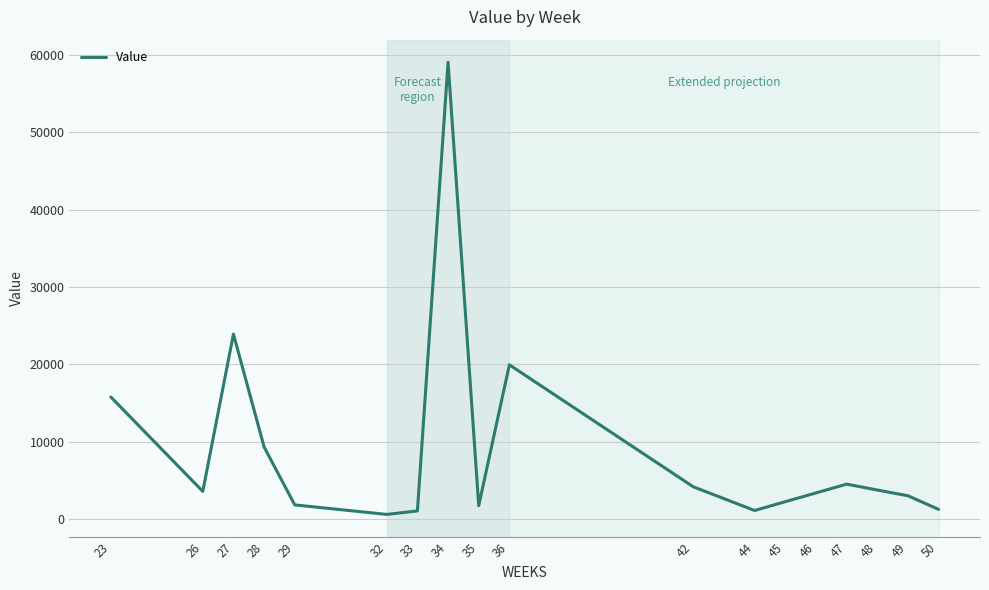

What is the average value?

8925.7